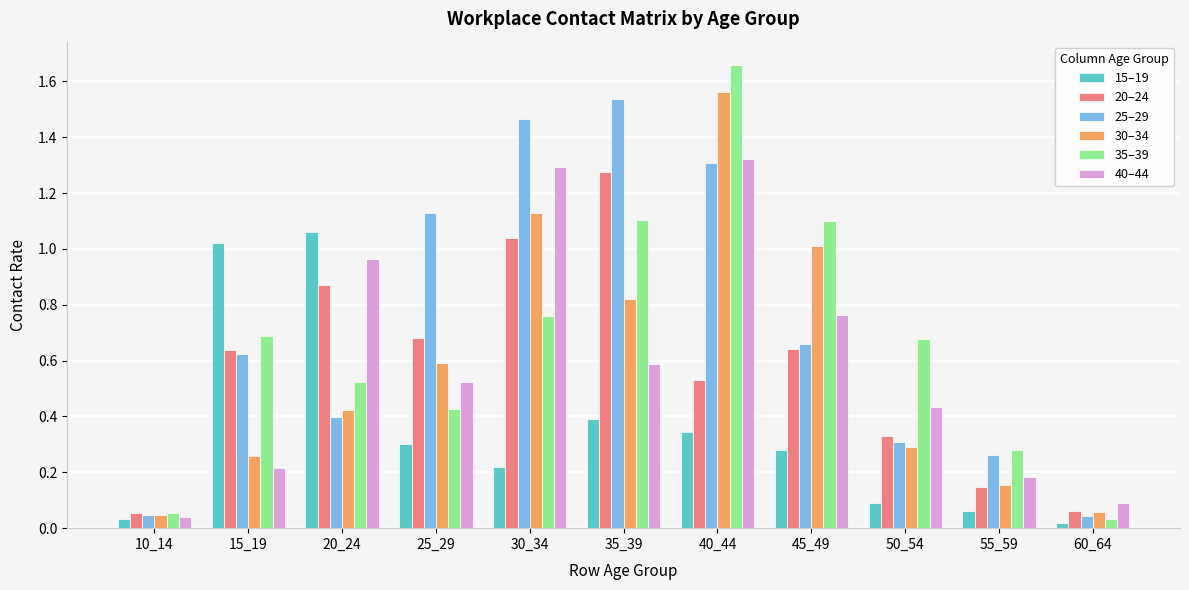

At which category is the sum across all series the highest?

40_44